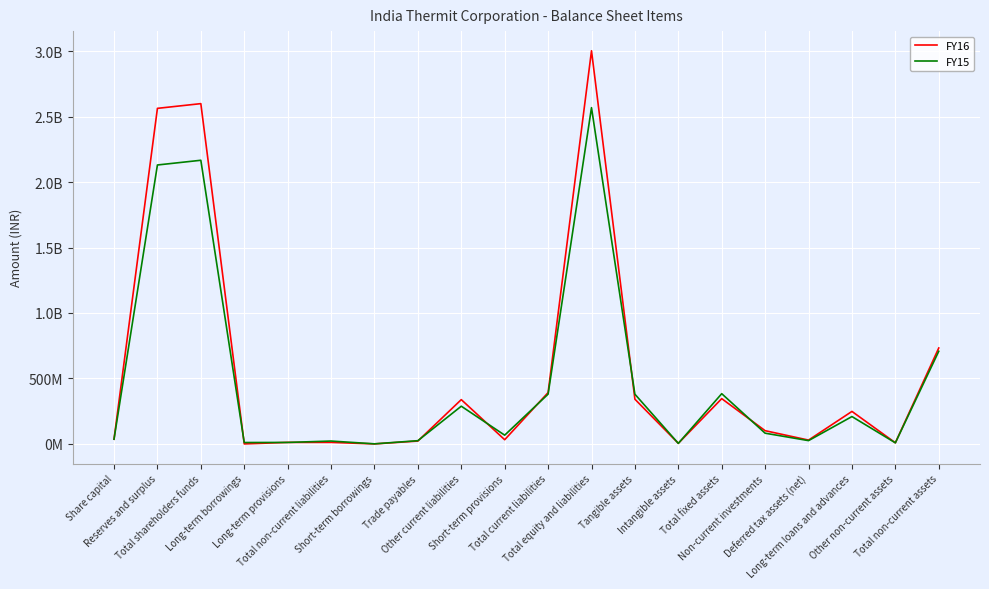

The FY15 series shows 383599579 at Total fixed assets. True or false?

True